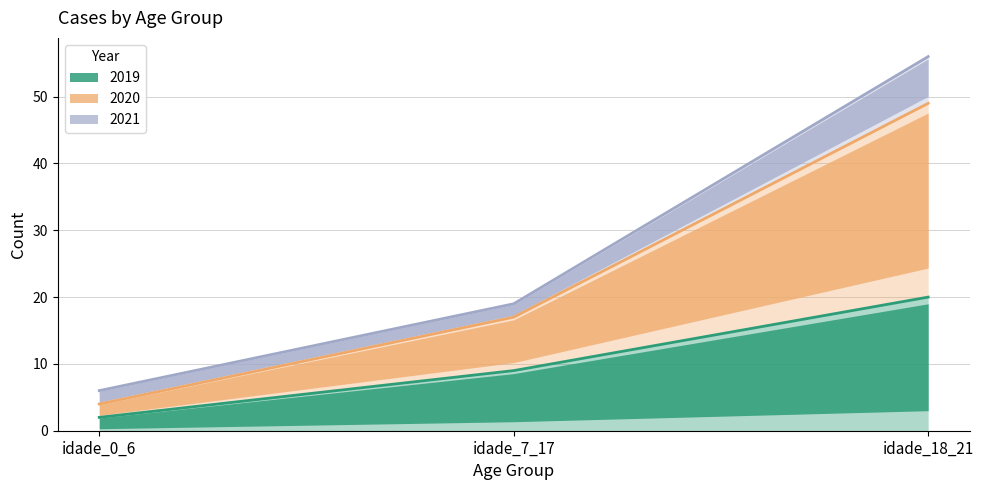

What is the difference between the maximum and minimum values in the 2020 series?

50